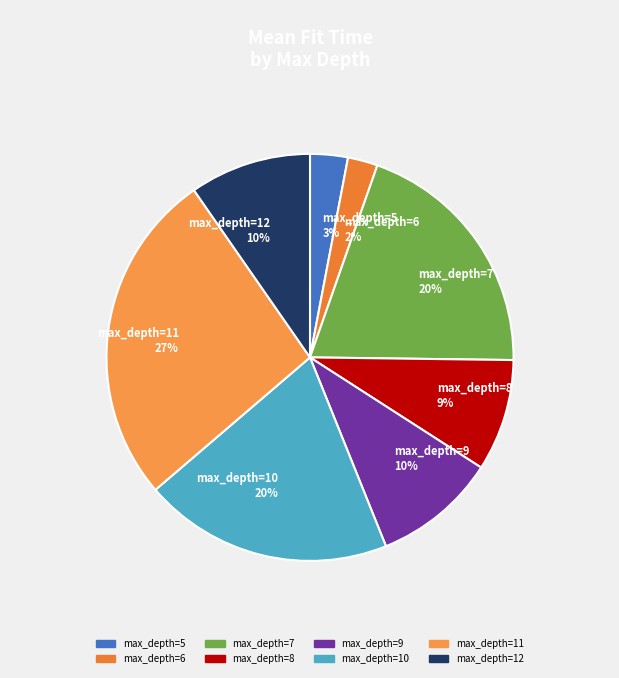

To the nearest percent, what is the average slice percentage?

12%